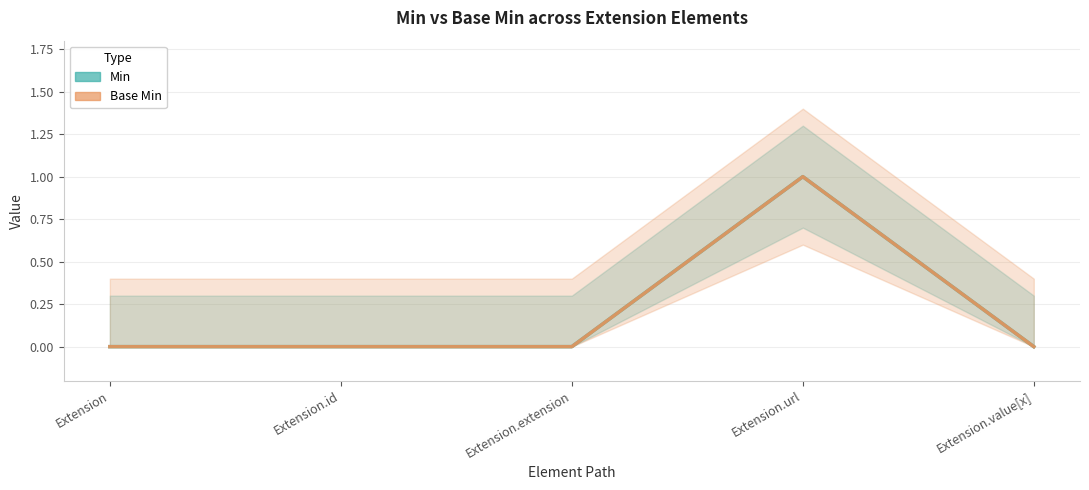

True or false: Min and Base Min cross at least once.

False